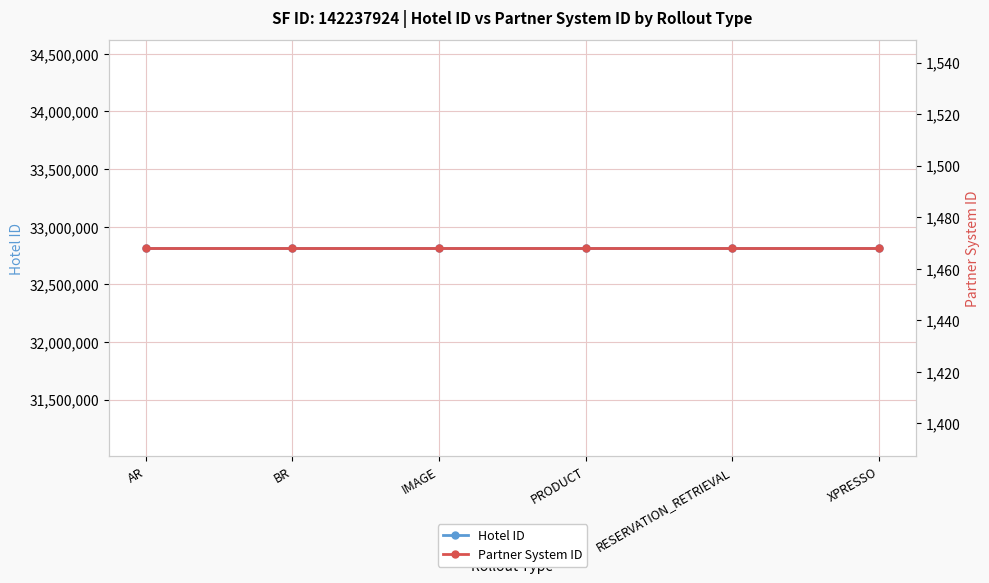

At how many categories does at least one series exceed 15762029?

6